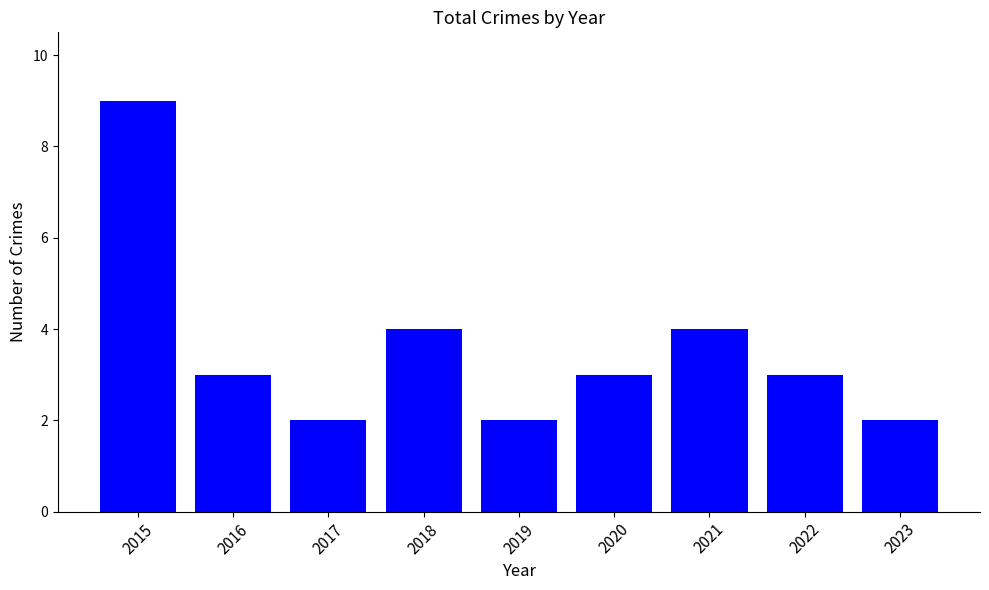

At which category does the chart reach its peak across all series?

2015